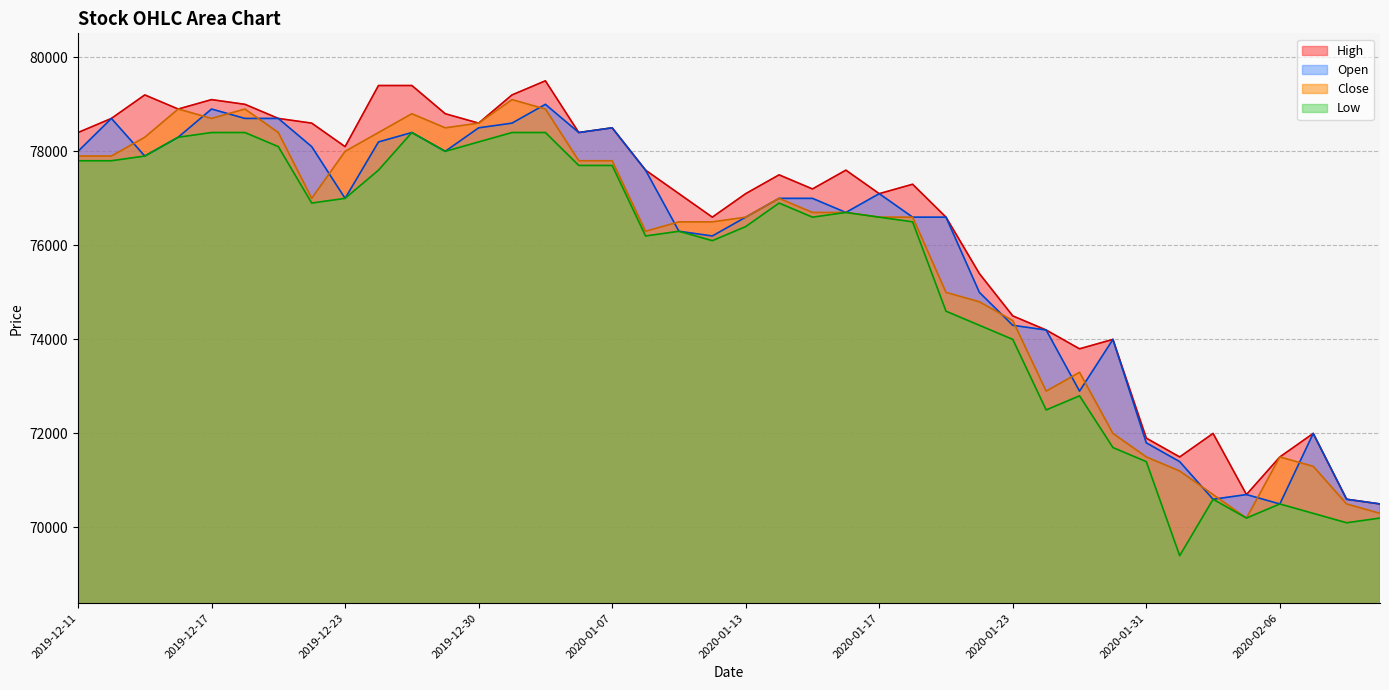

Where is the first local minimum for High?

2019-12-16